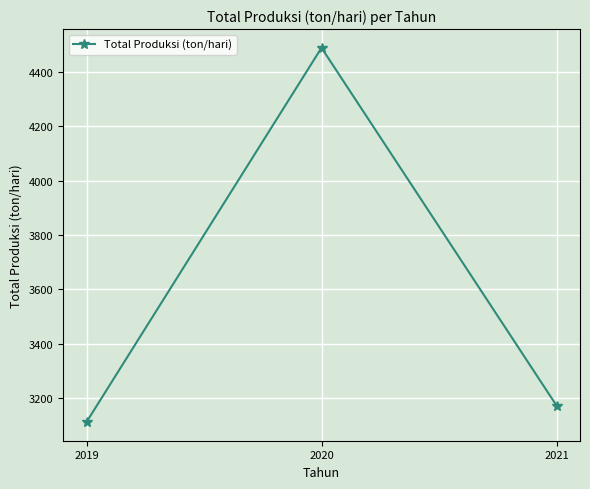

Does the chart display data point markers on the line(s)?

Yes